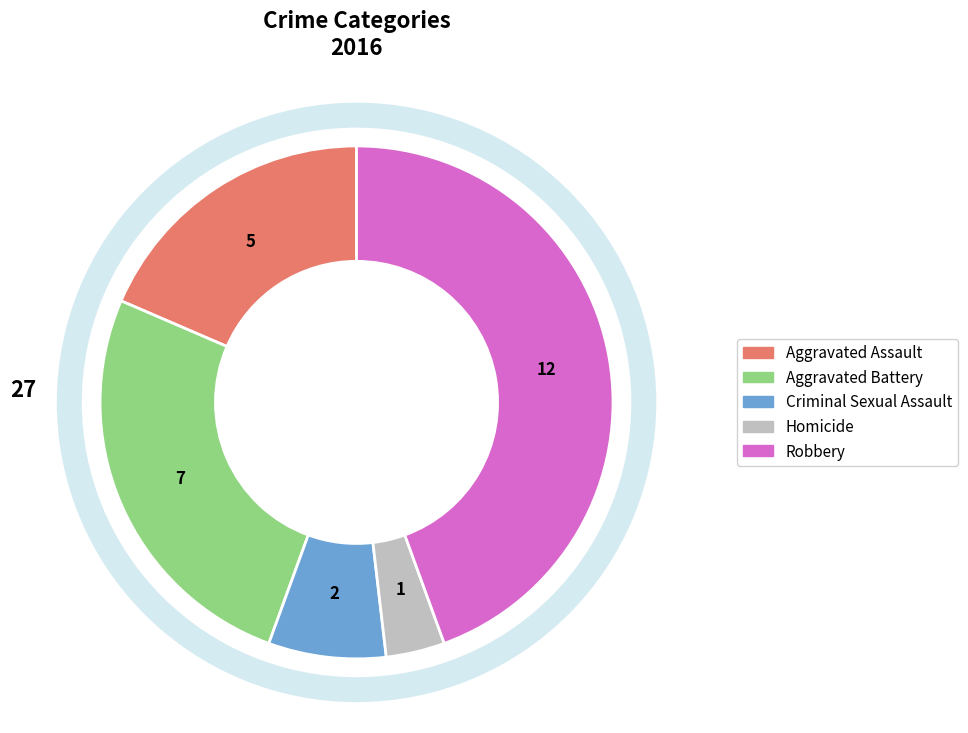

Rank the categories by value from highest to lowest.

Robbery, Aggravated Battery, Aggravated Assault, Criminal Sexual Assault, Homicide